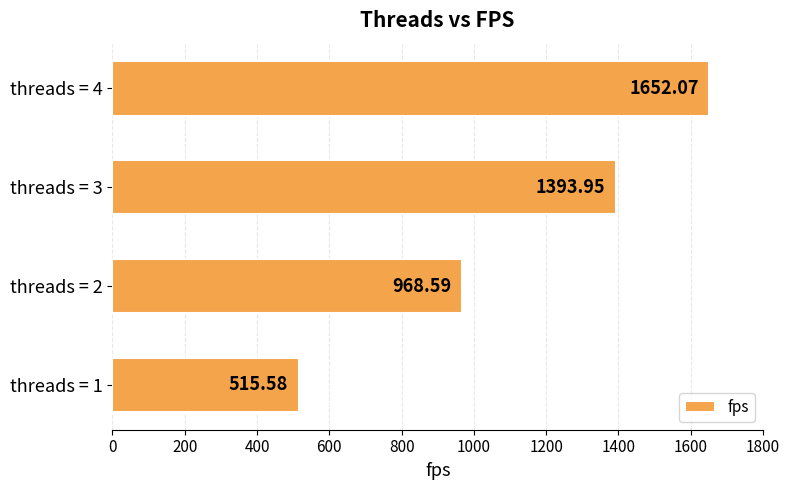

How many series are shown in this chart?

1